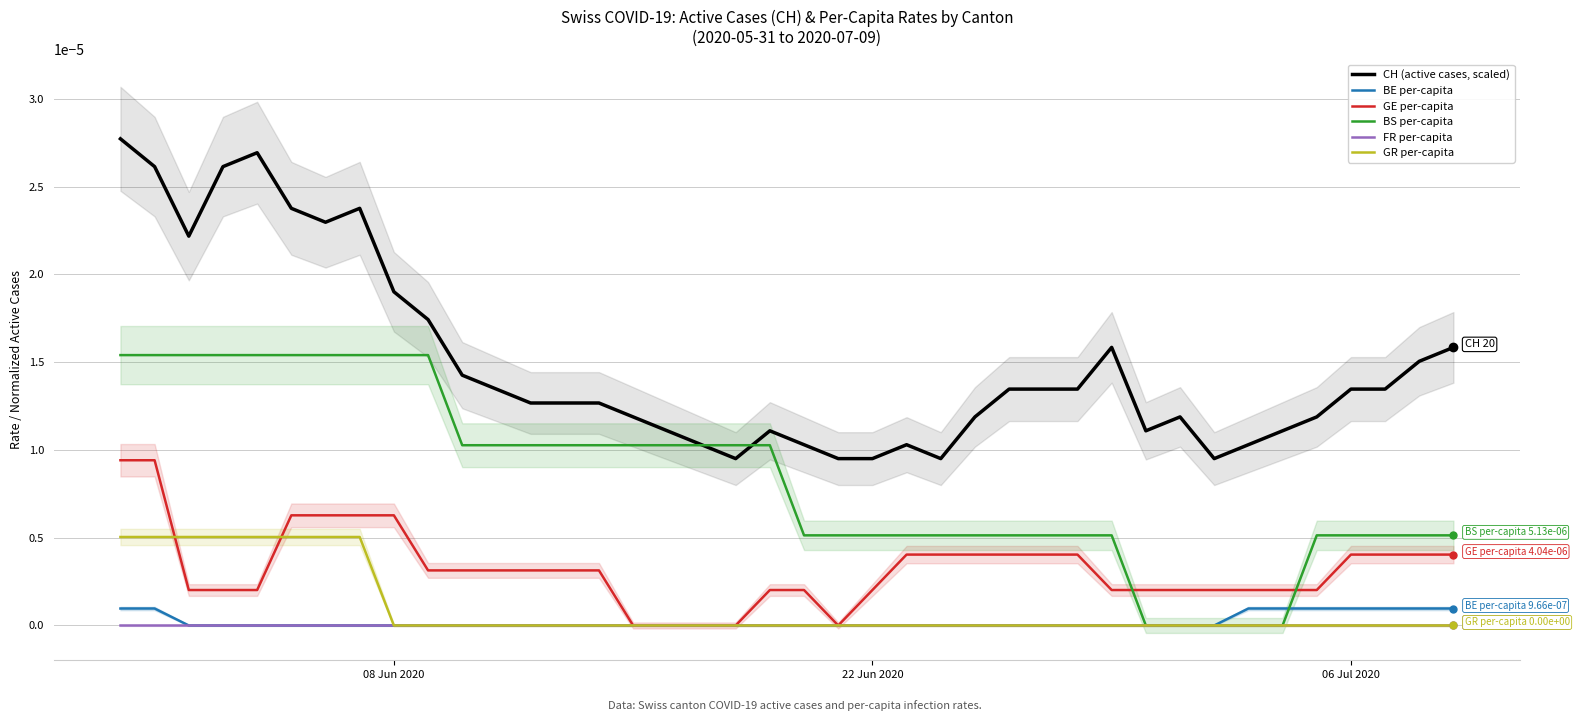

The value of GE per-capita at 37 is 0.0. True or false?

False